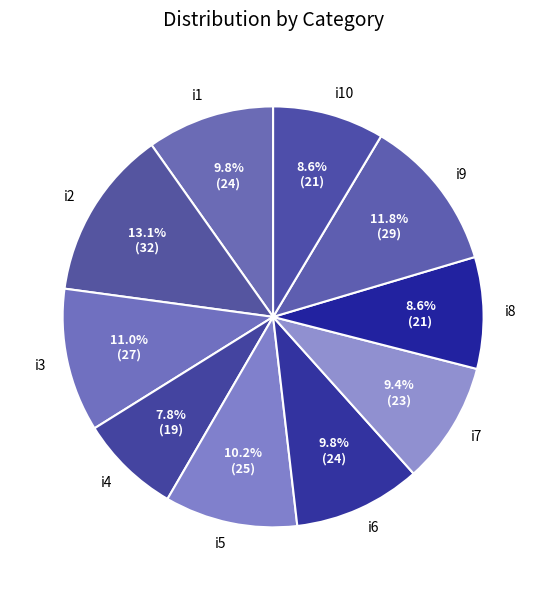

How many slices are in this pie chart?

10